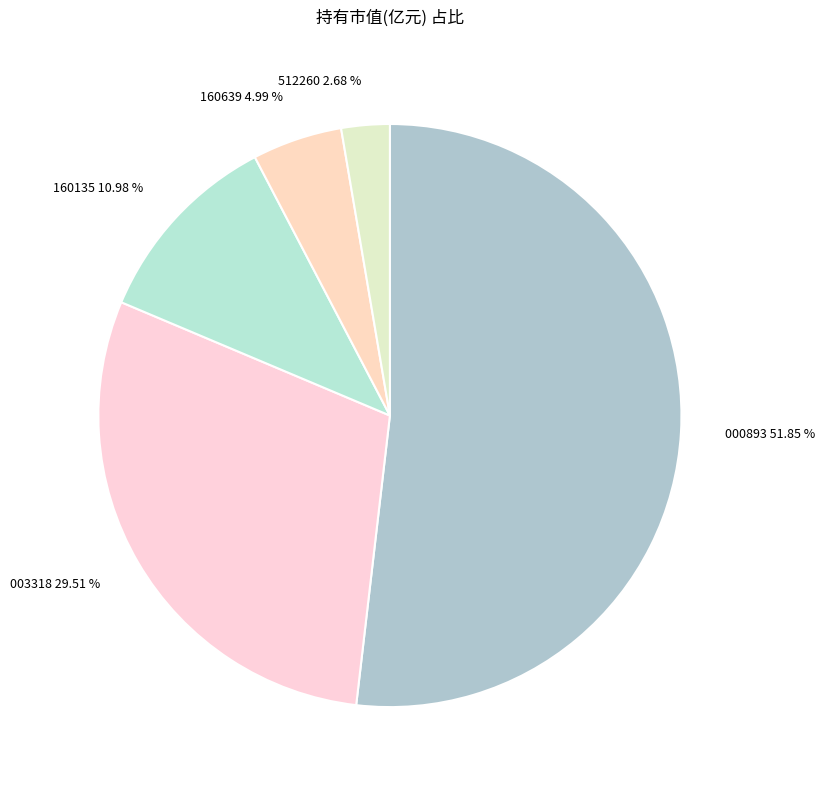

Which category accounts for the majority?

000893 51.85 %